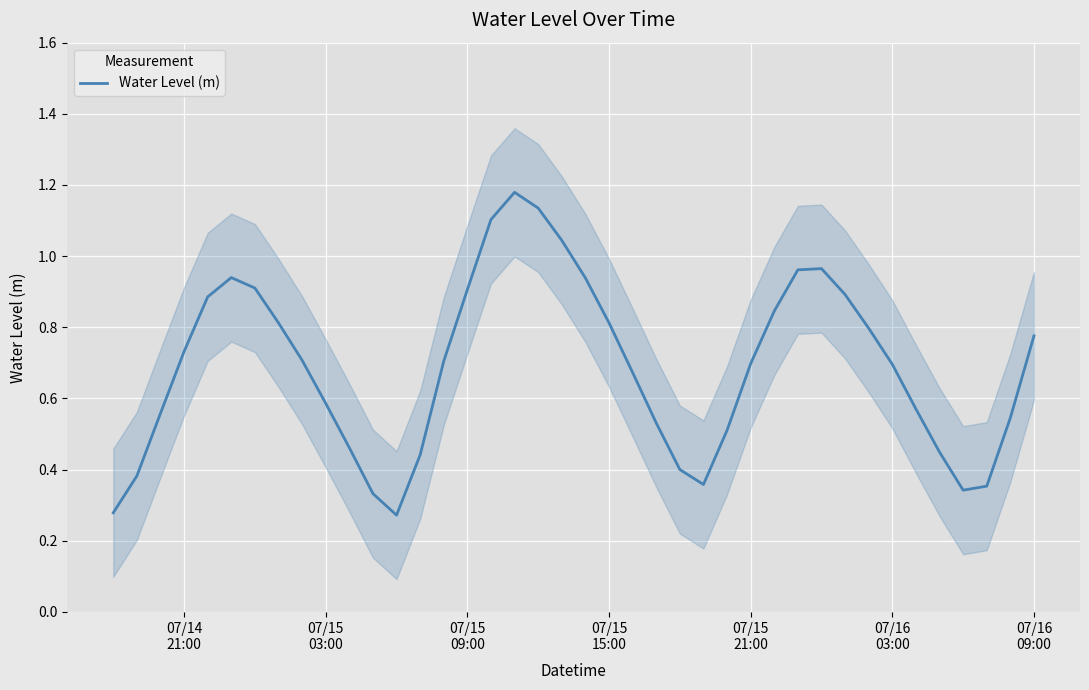

Reading left to right, transcribe all the data shown in this chart.

0.3	0.4	0.6	0.7	0.9	0.9	0.9	0.8	0.7	0.6	0.5	0.3	0.3	0.4	0.7	0.9	1.1	1.2	1.1	1.0	0.9	0.8	0.7	0.5	0.4	0.4	0.5	0.7	0.8	1.0	1.0	0.9	0.8	0.7	0.6	0.4	0.3	0.4	0.5	0.8